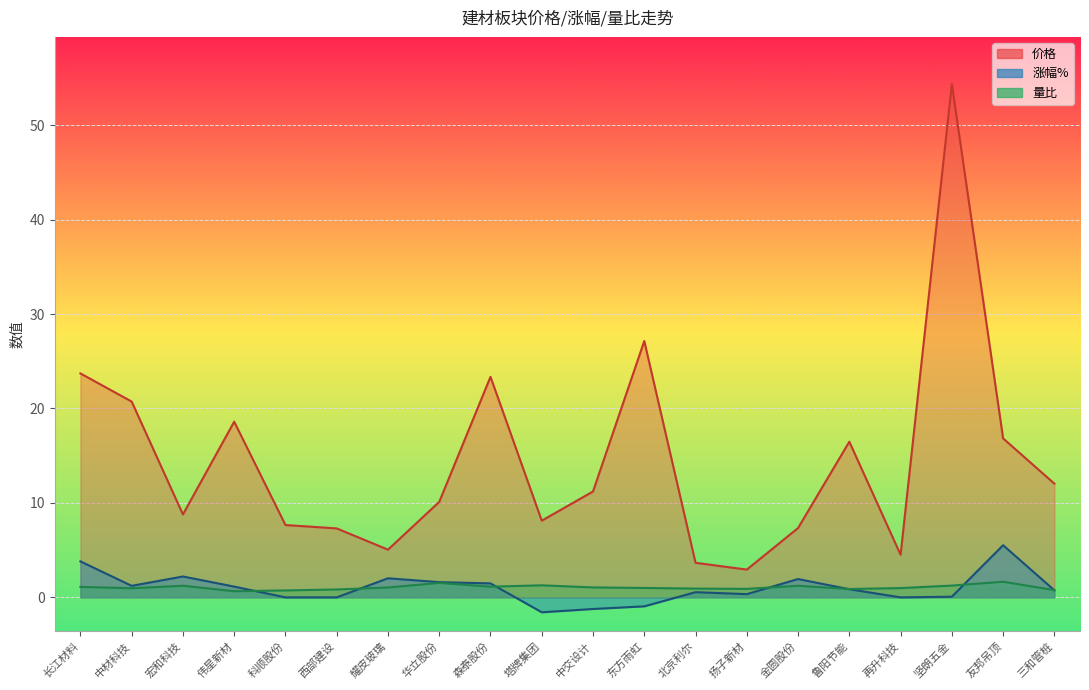

At 鲁阳节能, list the series in order from smallest to largest.

涨幅%, 量比, 价格